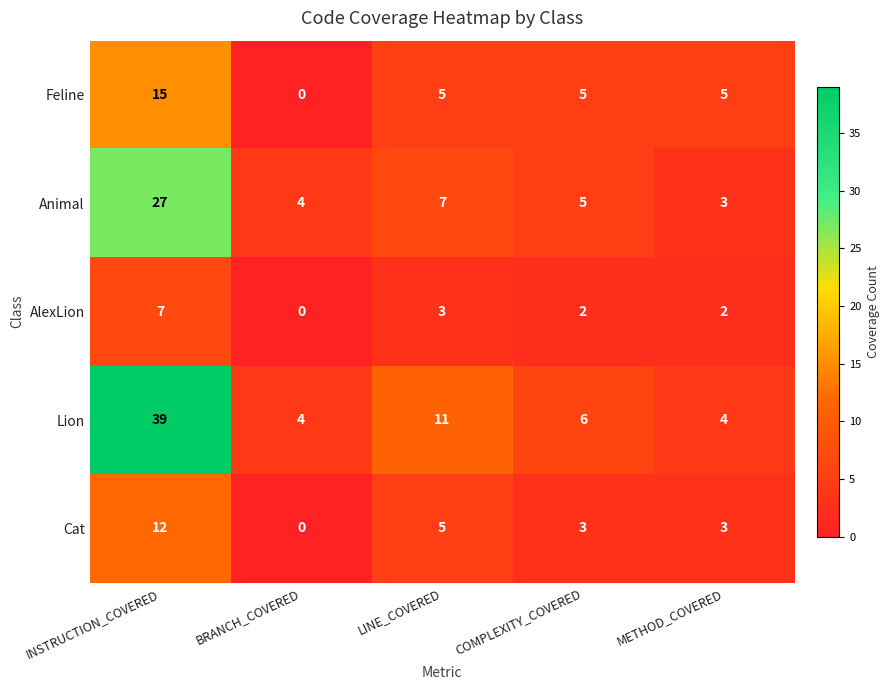

At which label is Cat closest to 6?

LINE_COVERED